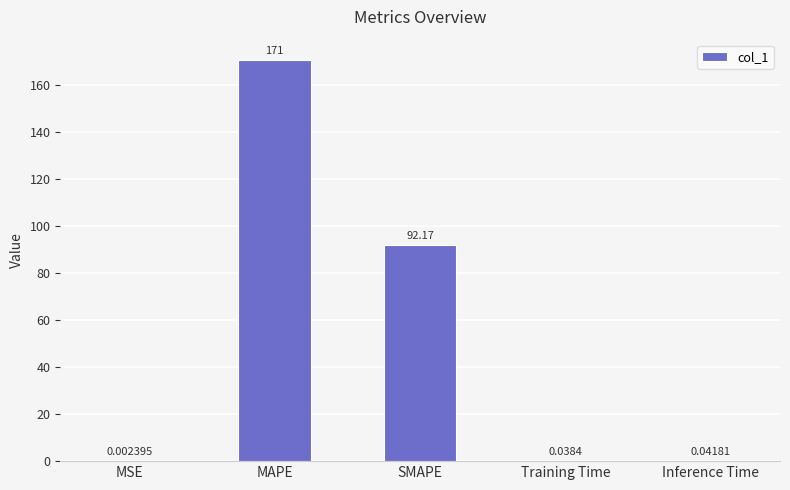

At which label is the value closest to 85?

SMAPE